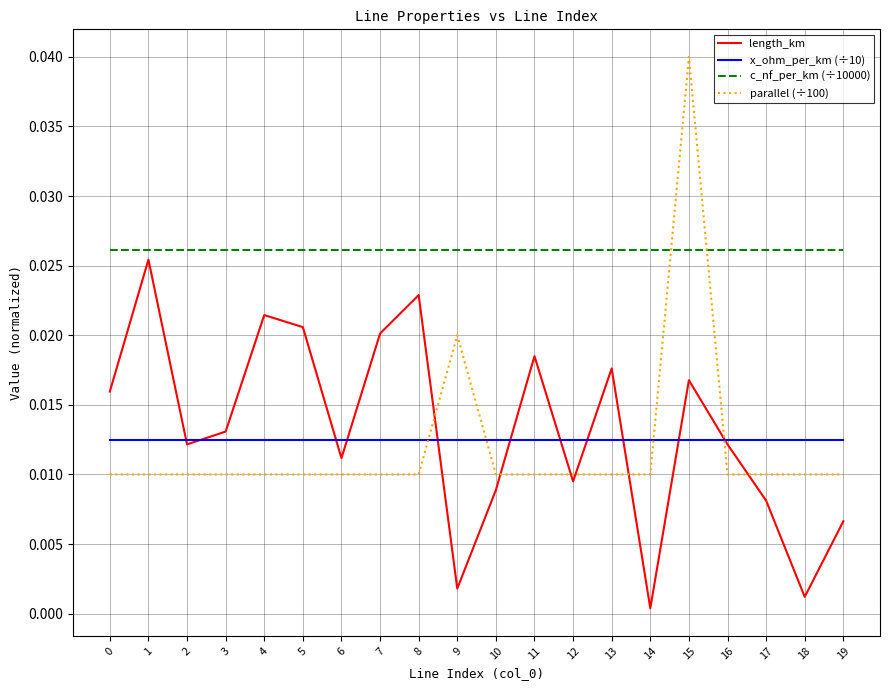

True or false: x_ohm_per_km (÷10) and c_nf_per_km (÷10000) intersect in this chart.

False